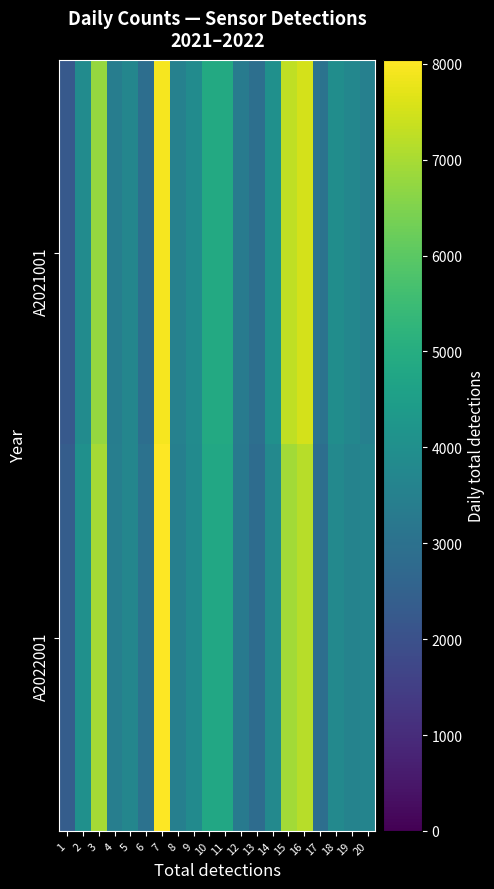

What is the total value across all series at 15?

14179